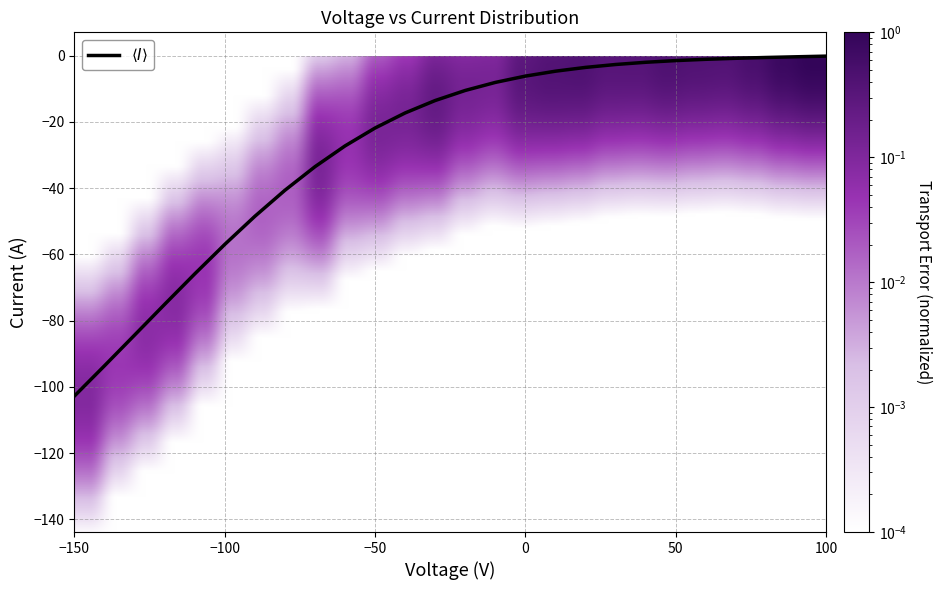

Count the number of categories in the chart.

26